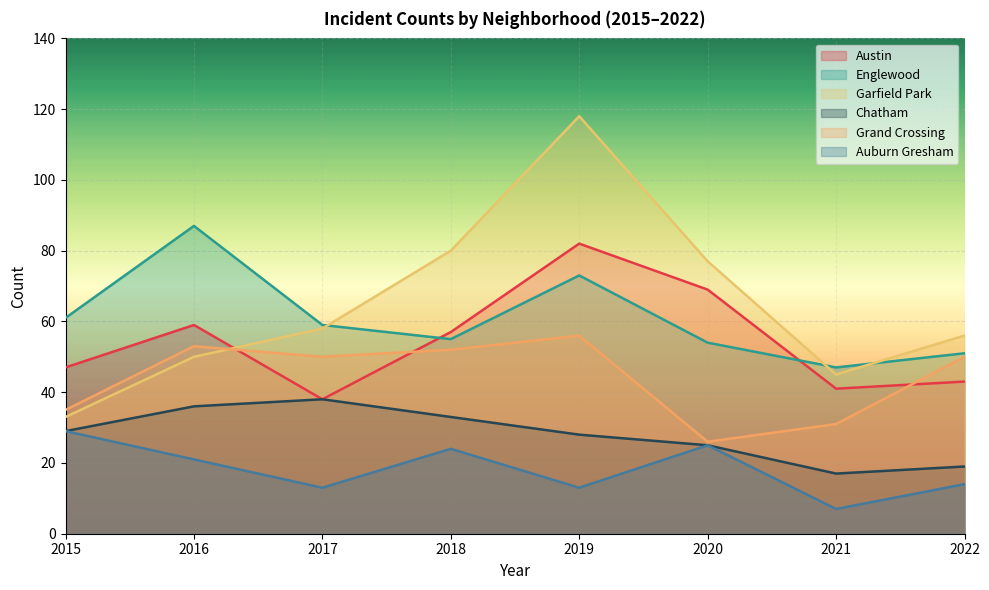

The value of Auburn Gresham at 2015 is 29. True or false?

True